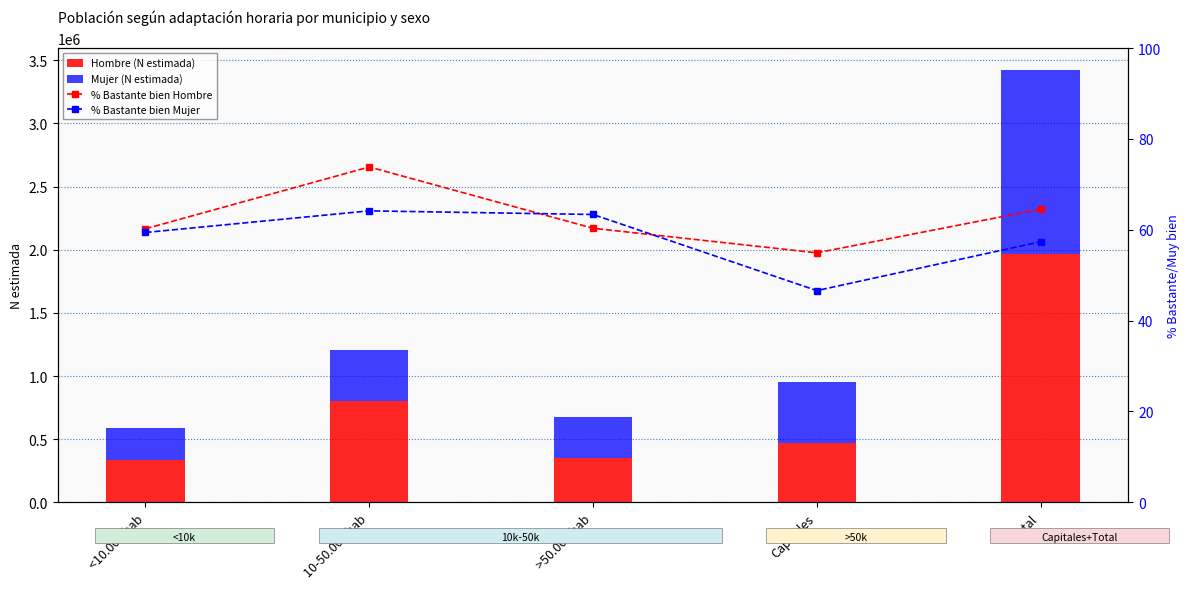

What is the value of the % Bastante bien Mujer bar at the 4th from the left?

46.6